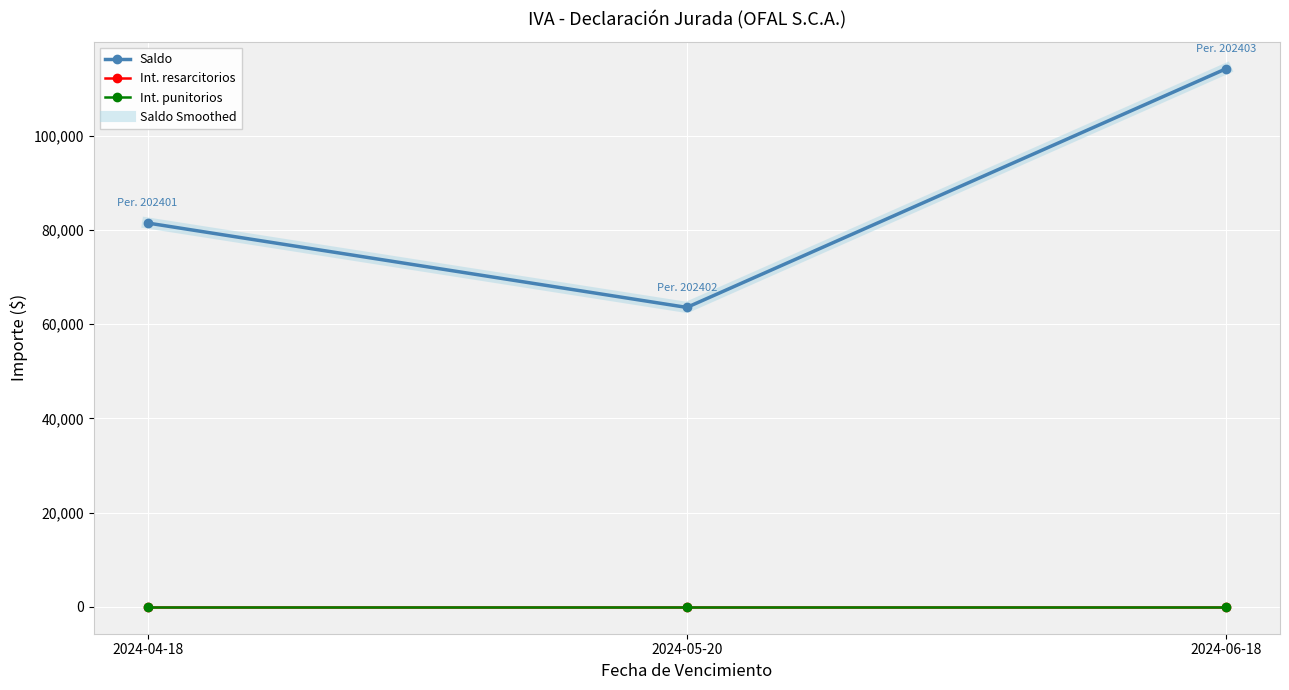

Where is Int. punitorios nearest to the value 0?

2024-04-18